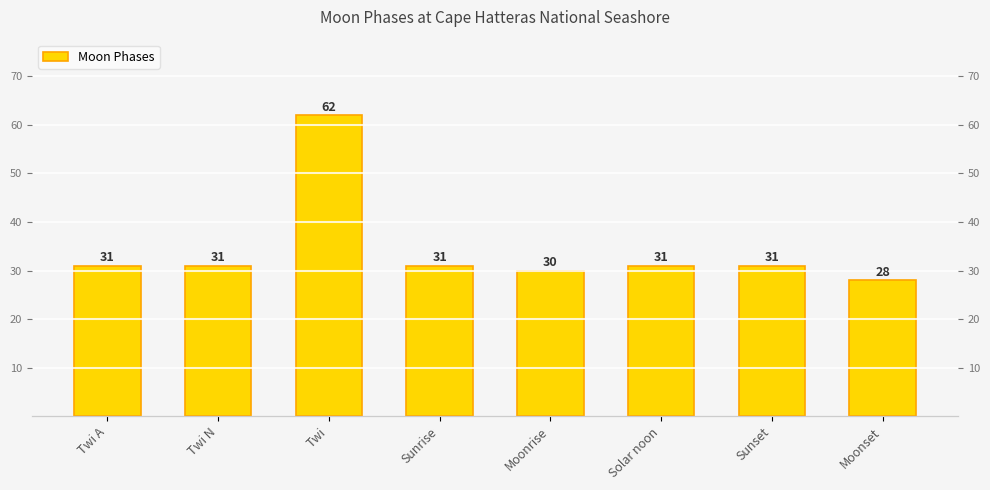

What is the change in value from Twi to Moonrise?

-32